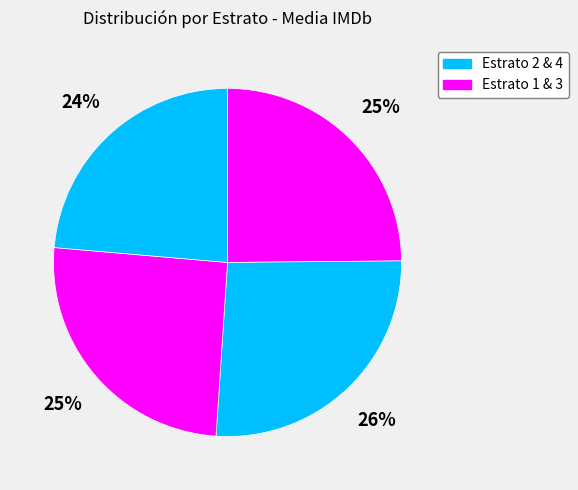

How many segments does this pie chart have?

4